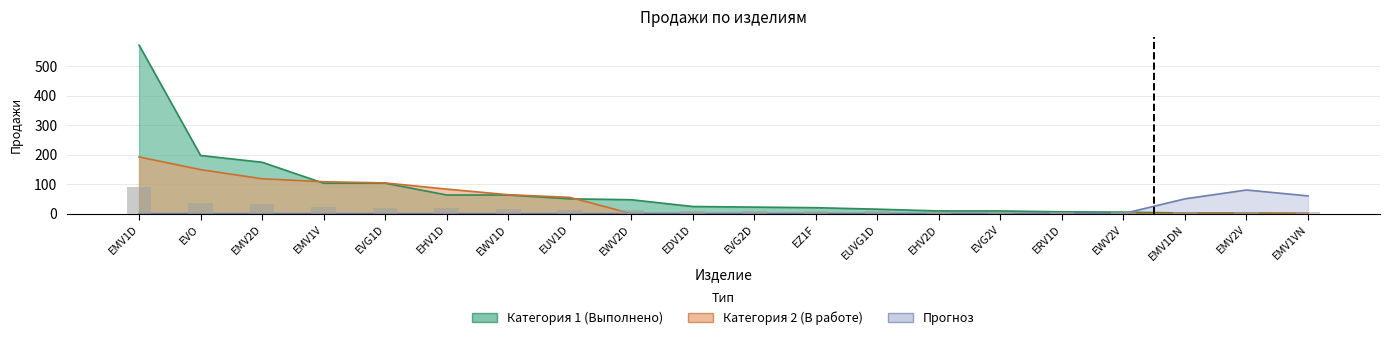

Is the value of Категория 2 (В работе) at EMV2V greater than the value of Категория 1 (Выполнено) at EUV1D?

No